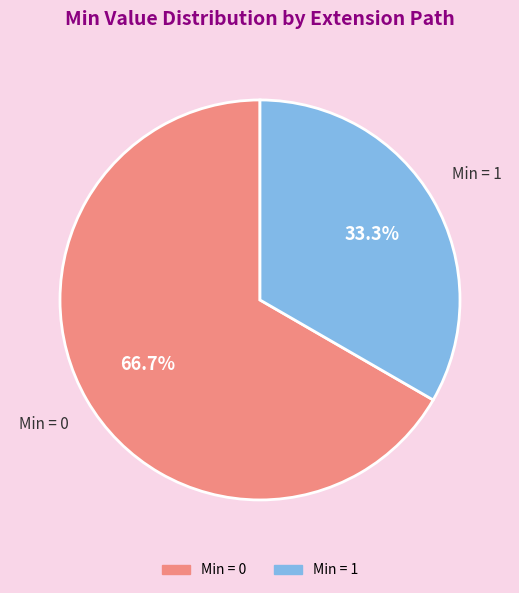

Count the number of slices in the pie.

2